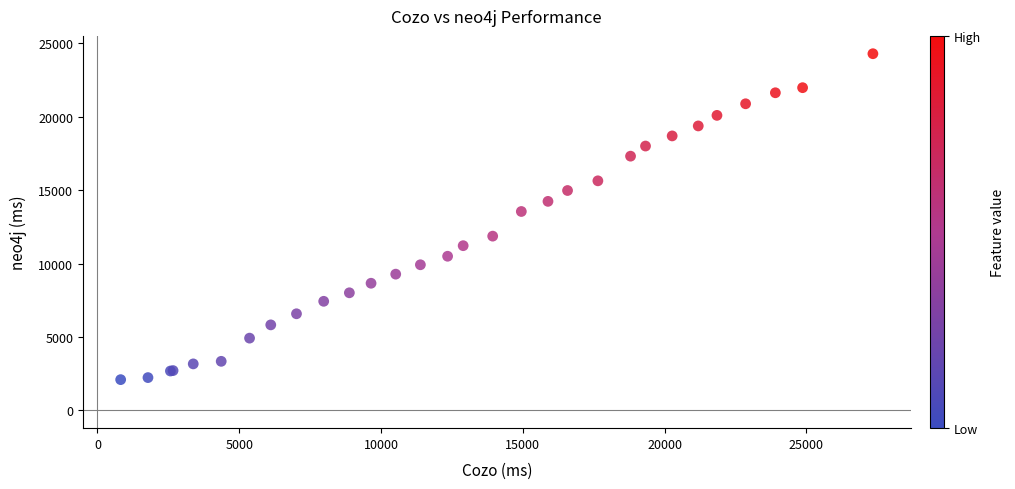

What Y value in the scatter plot is closest to 13196?

13550